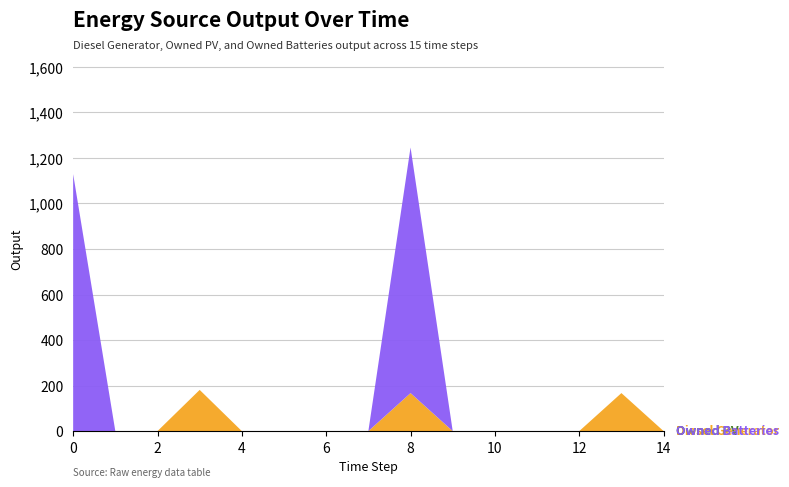

Reading right to left, list all the values displayed in this chart.

Diesel Generator: 0	167	0	0	0	0	167	0	0	0	0	181	0	0	0
Owned PV: 0	0	0	0	0	0	0	0	0	0	0	0	0	0	0
Owned Batteries: 0	0	0	0	0	0	1079	0	0	0	0	0	0	0	1129